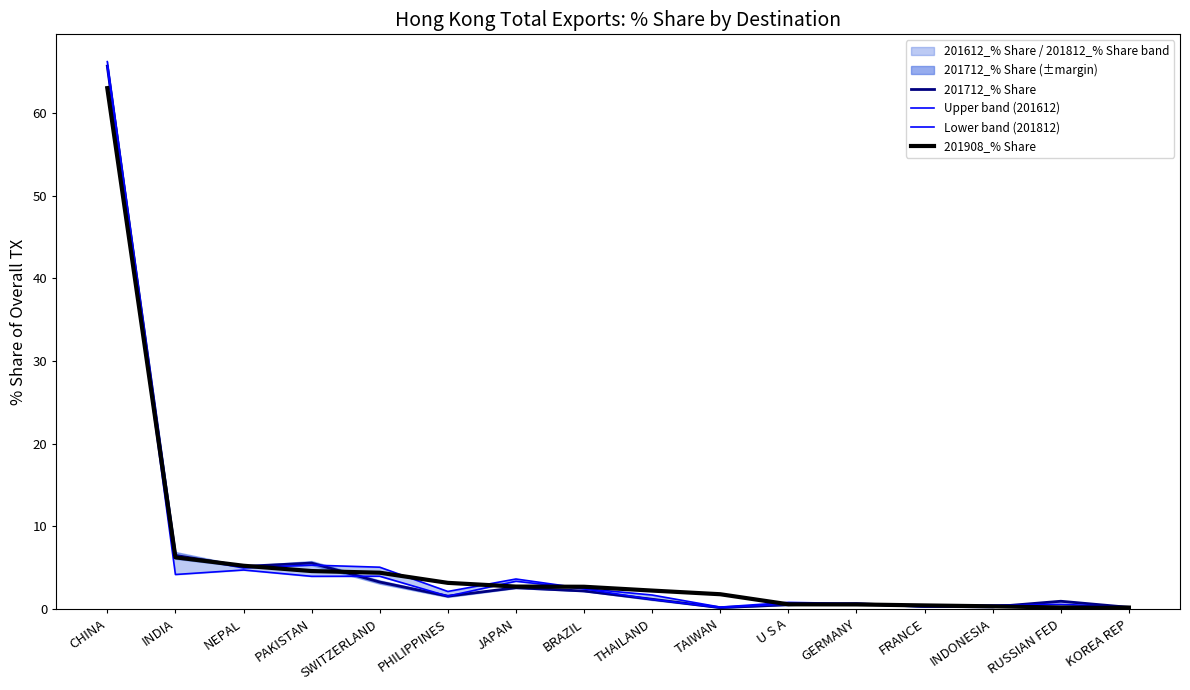

At which category is the sum across all series the highest?

CHINA